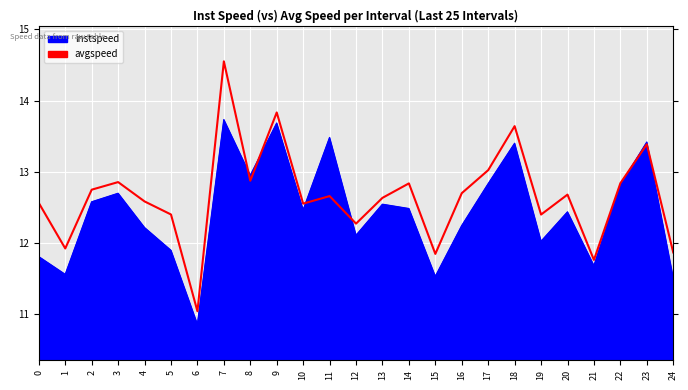

How many lines are shown in the chart?

2